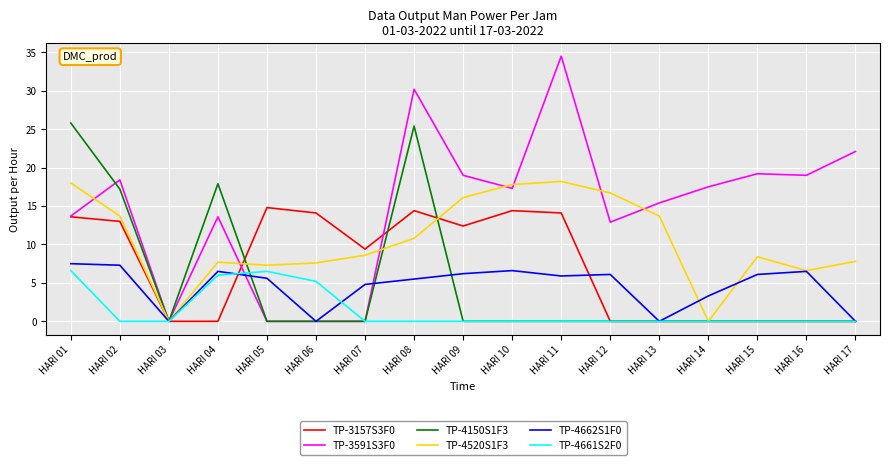

The value of TP-4661S2F0 at HARI 07 is 3.1. True or false?

False